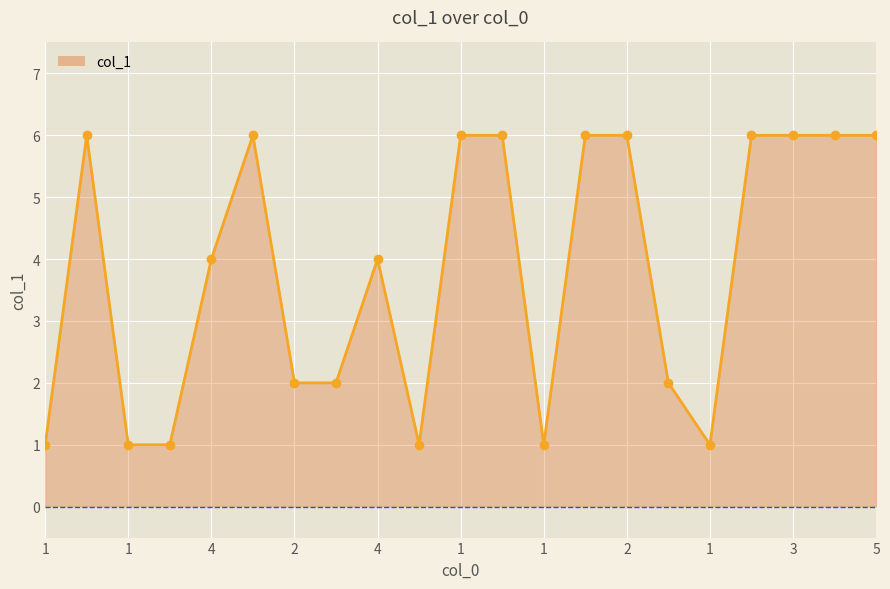

What is the difference between the maximum and minimum values?

5